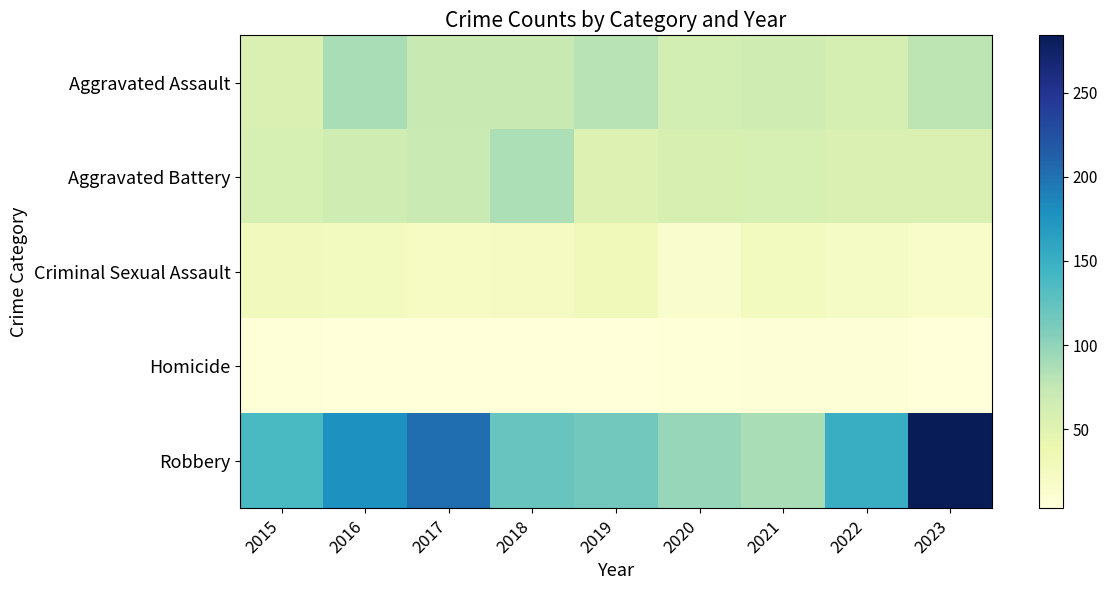

Reading left to right, what are all the values shown in this chart?

Aggravated Assault: 2015=56	2016=88	2017=72	2018=72	2019=80	2020=62	2021=66	2022=61	2023=78
Aggravated Battery: 2015=60	2016=66	2017=71	2018=86	2019=53	2020=57	2021=60	2022=56	2023=56
Criminal Sexual Assault: 2015=29	2016=26	2017=22	2018=24	2019=31	2020=15	2021=26	2022=21	2023=18
Homicide: 2015=5	2016=4	2017=4	2018=4	2019=4	2020=5	2021=6	2022=7	2023=3
Robbery: 2015=139	2016=178	2017=202	2018=121	2019=116	2020=97	2021=88	2022=151	2023=284